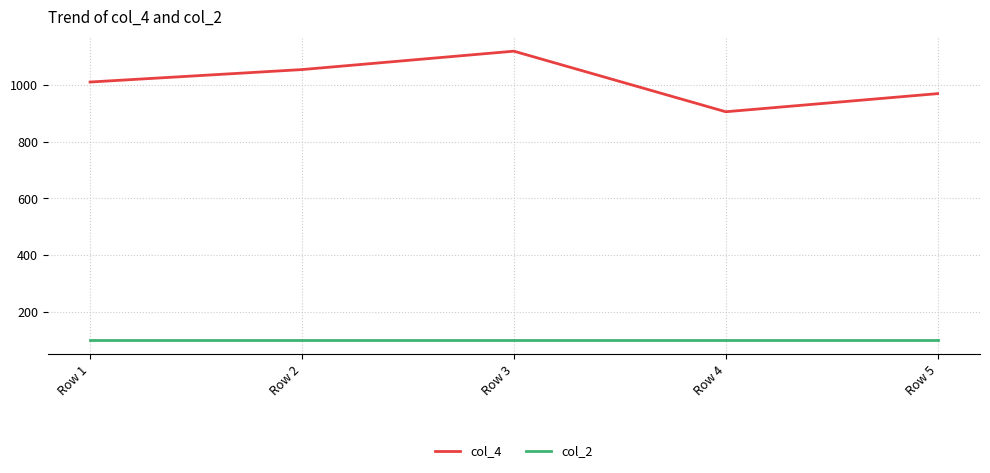

Rank the series by their average value, from lowest to highest.

col_2, col_4